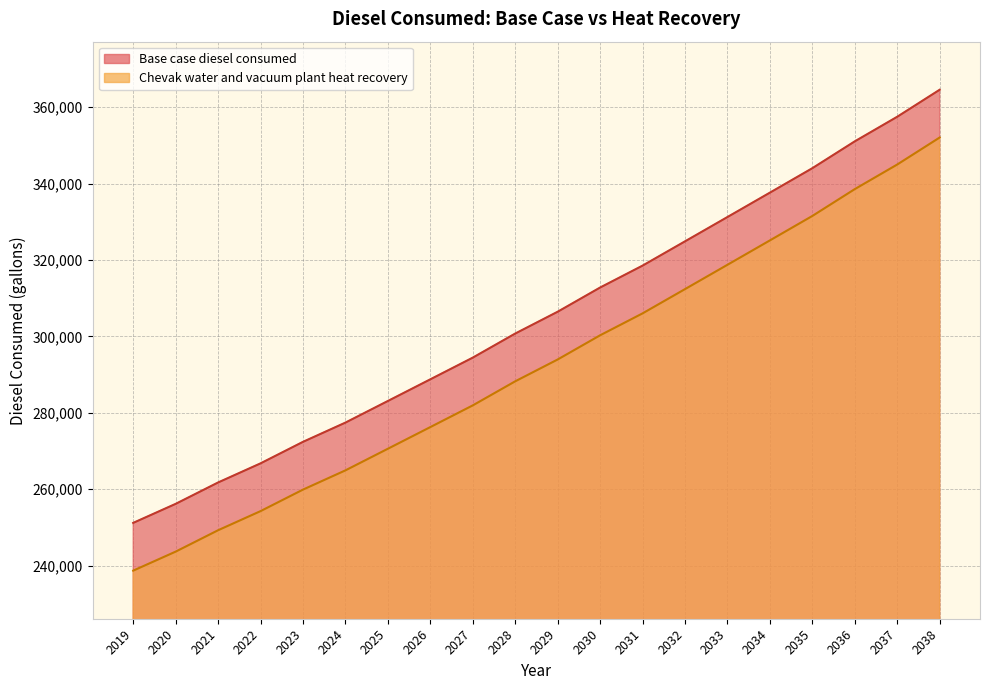

What is the value of the Base case diesel consumed point at the 19th from the left?

357496